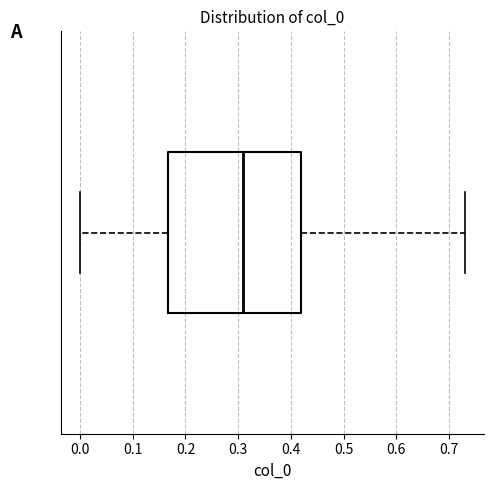

Where is the left edge of the box on the x-axis? The values are not printed on the chart, so give them approximately, as read against the axis.

0.17